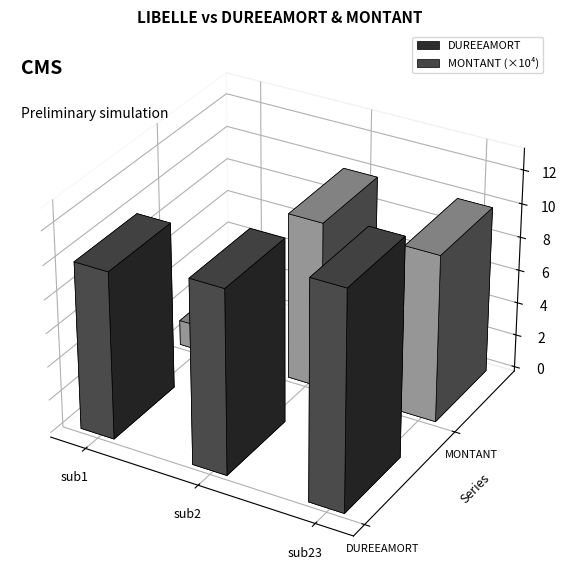

Which series has the largest range (max minus min)?

MONTANT